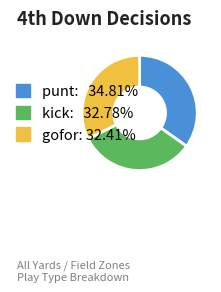

Which has a higher value, punt or gofor?

punt